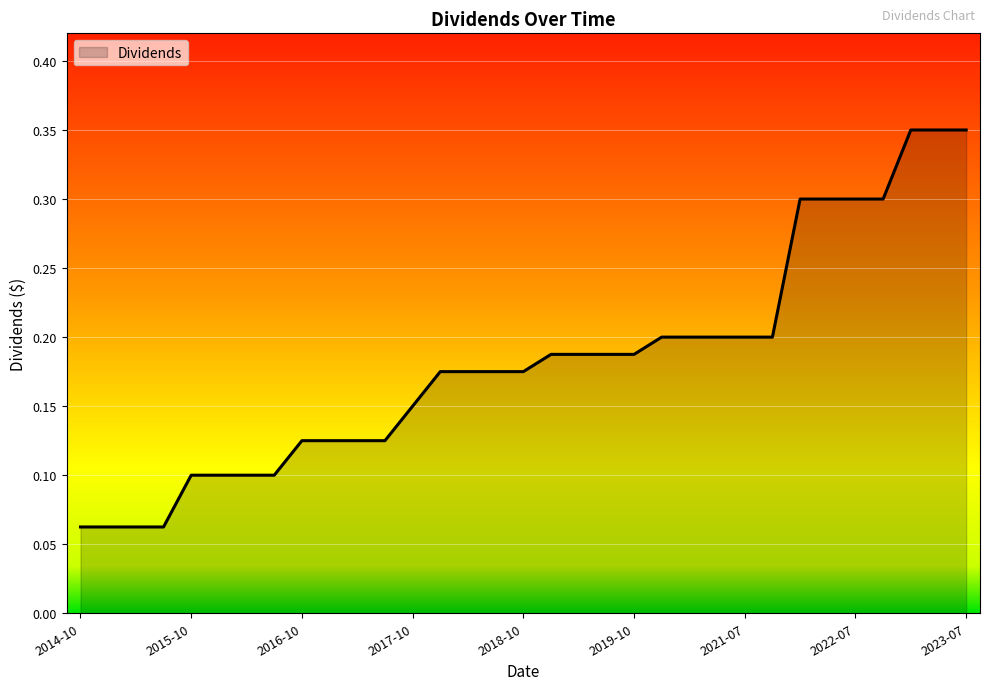

The chart shows a value of 0.0 at 2016-10. True or false?

False